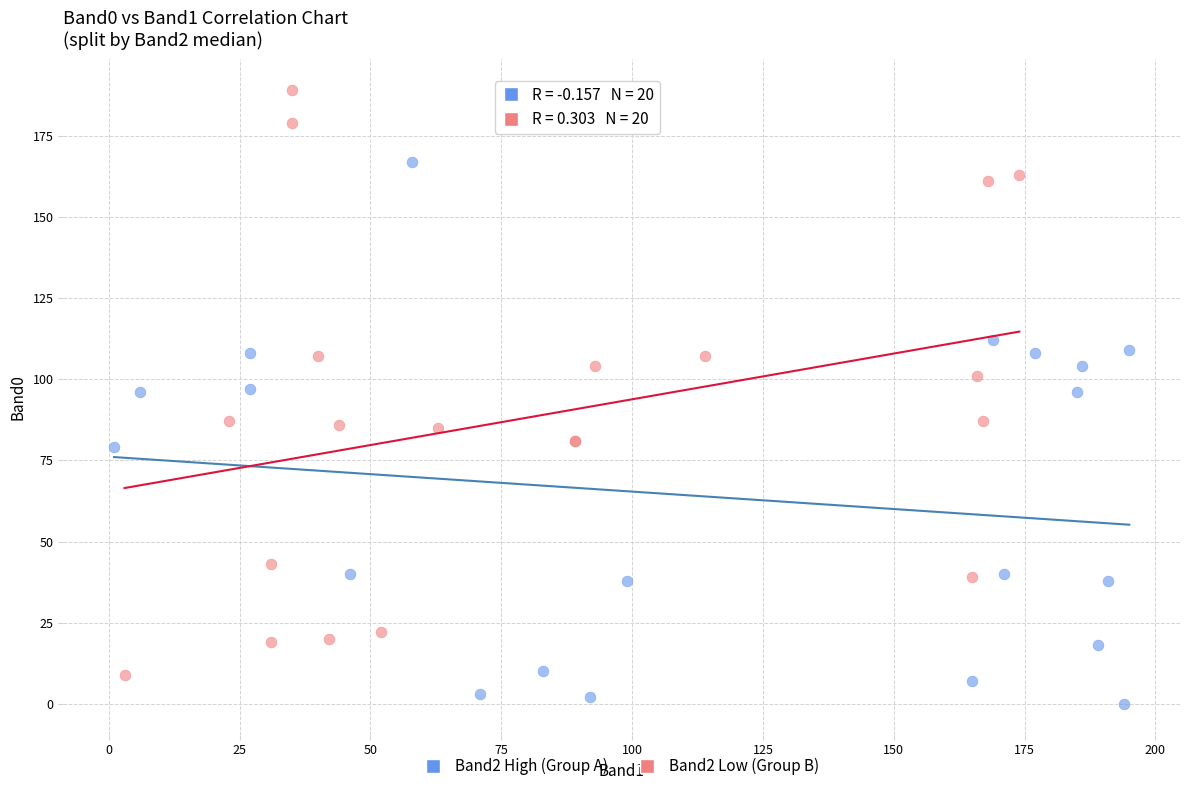

Which series reaches the maximum Y coordinate?

Band2 Low (Group B)